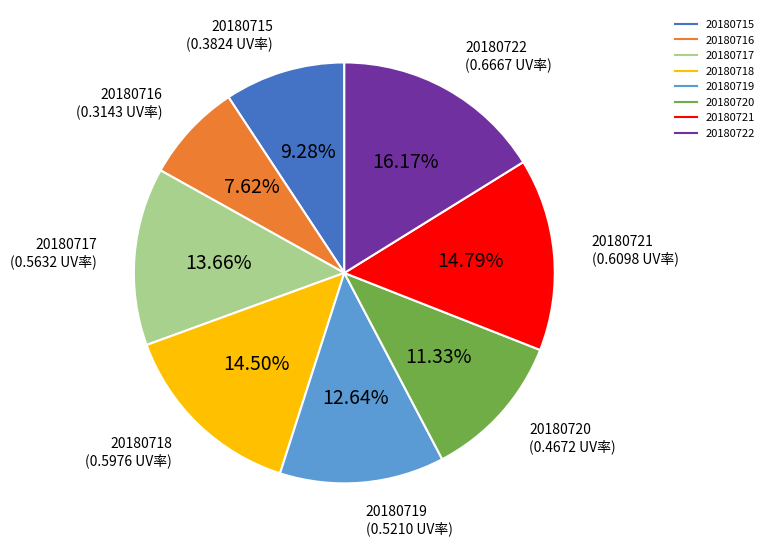

To the nearest percent, what is the combined percentage of 20180722 and 20180716?

24%